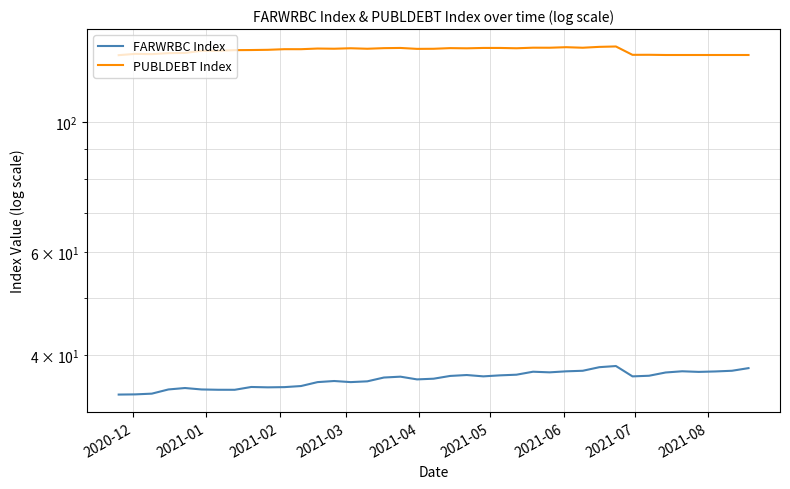

What are all the series names shown in the legend?

FARWRBC Index, PUBLDEBT Index